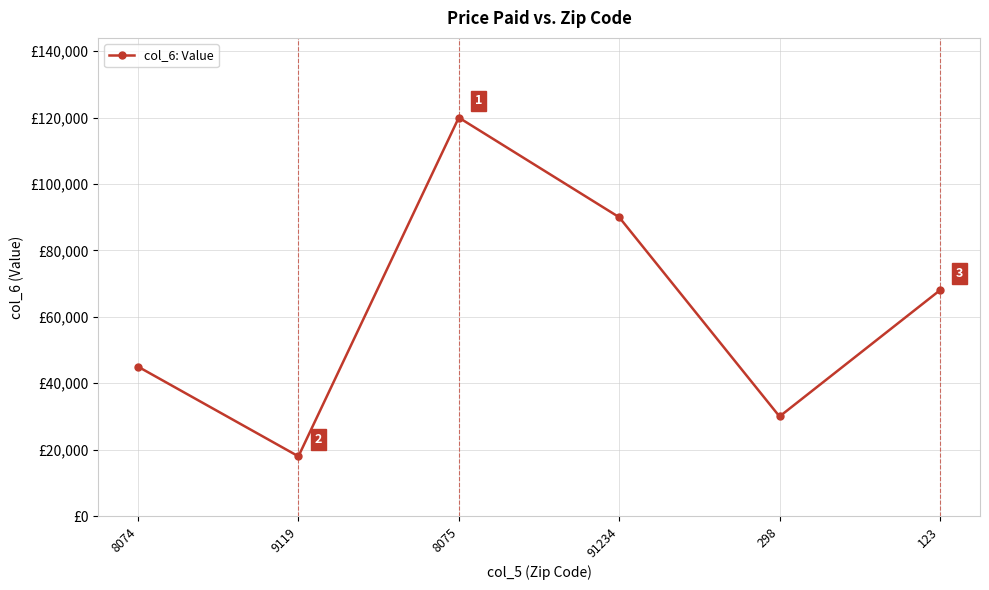

List the labels in order of value, largest first.

8075, 91234, 123, 8074, 298, 9119